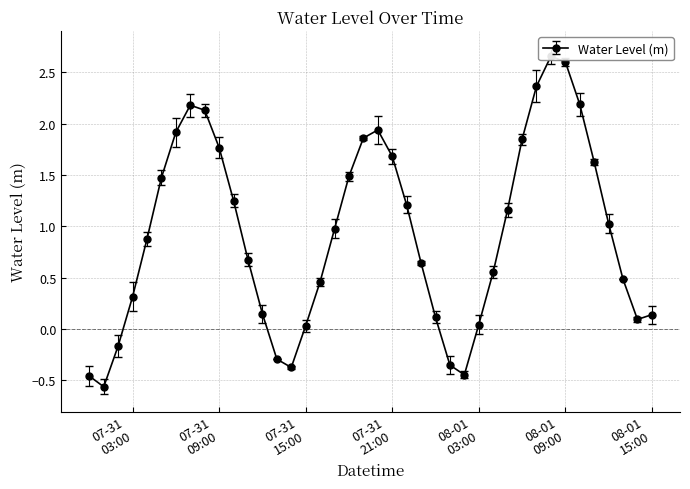

What is the minimum value shown in the chart?

-0.6